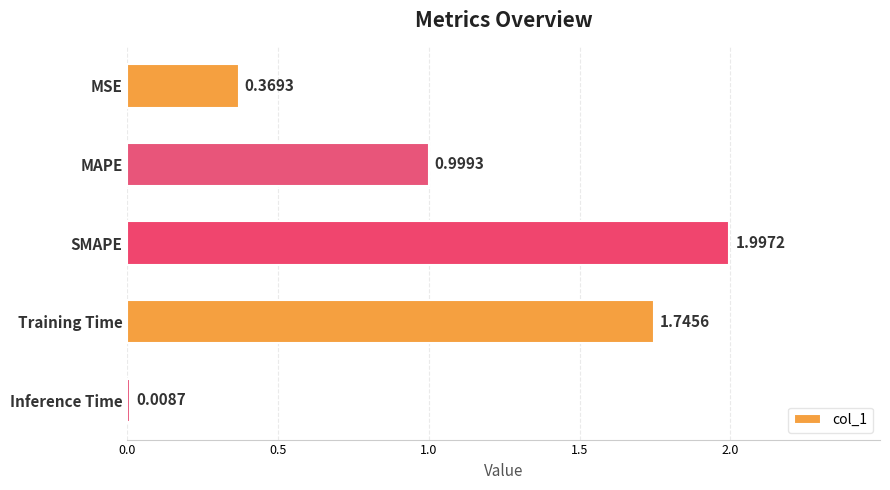

What is the sum of all values?

5.1